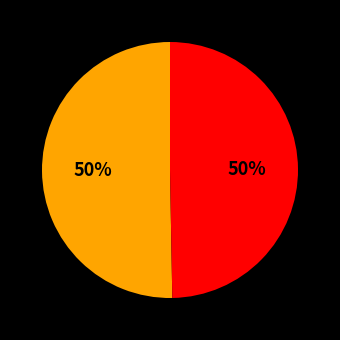

To the nearest percent, what is the average slice percentage?

50%